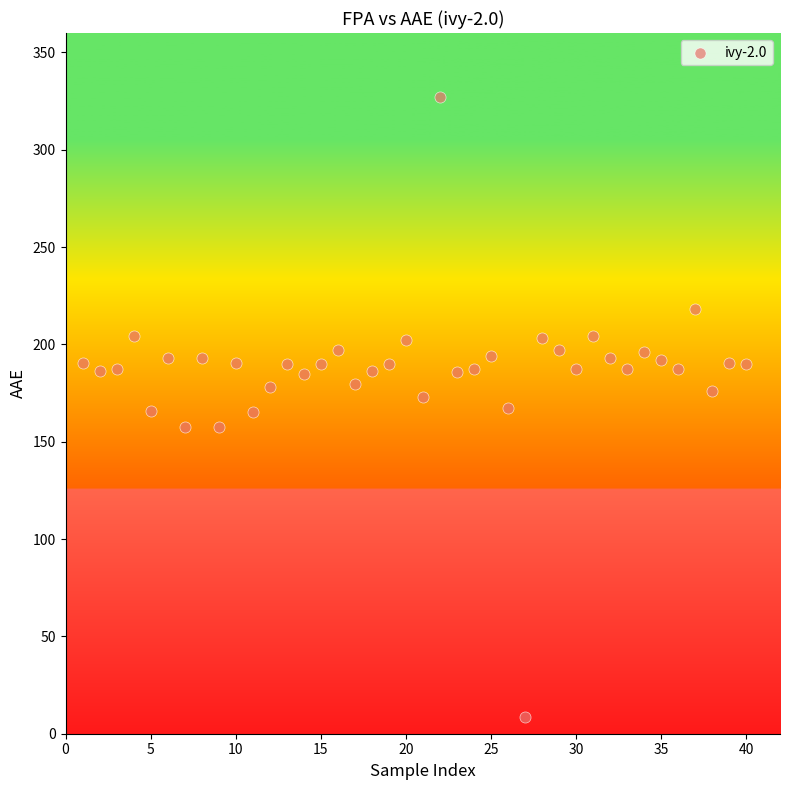

What is the range of X values (max minus min)?

39.0